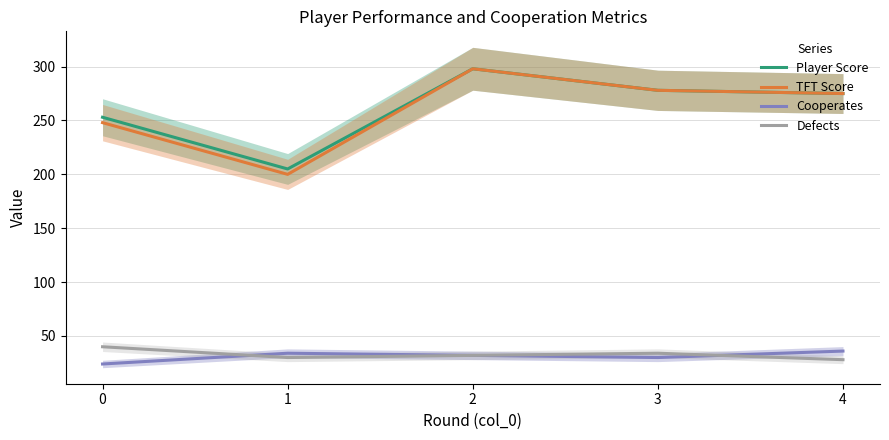

What is the lowest value of the Player Score series?

205